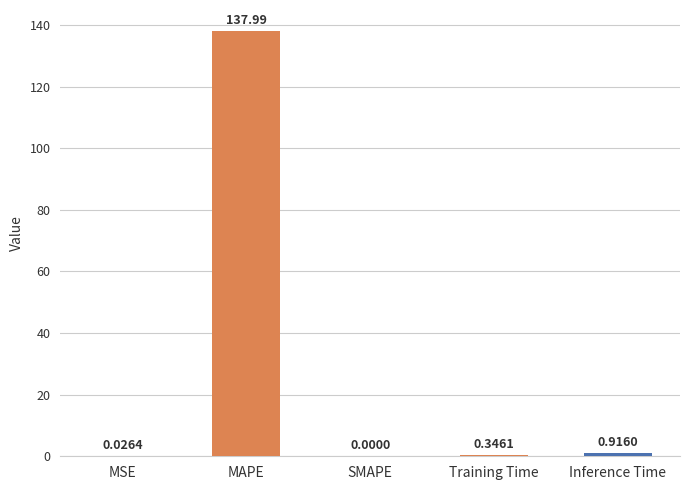

What is the sum of all values?

139.3